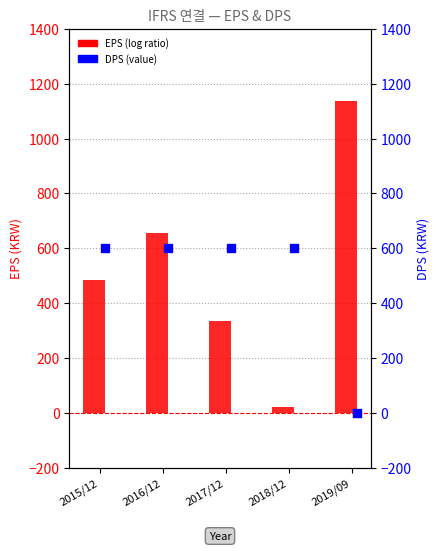

Which series reaches the maximum Y coordinate?

EPS